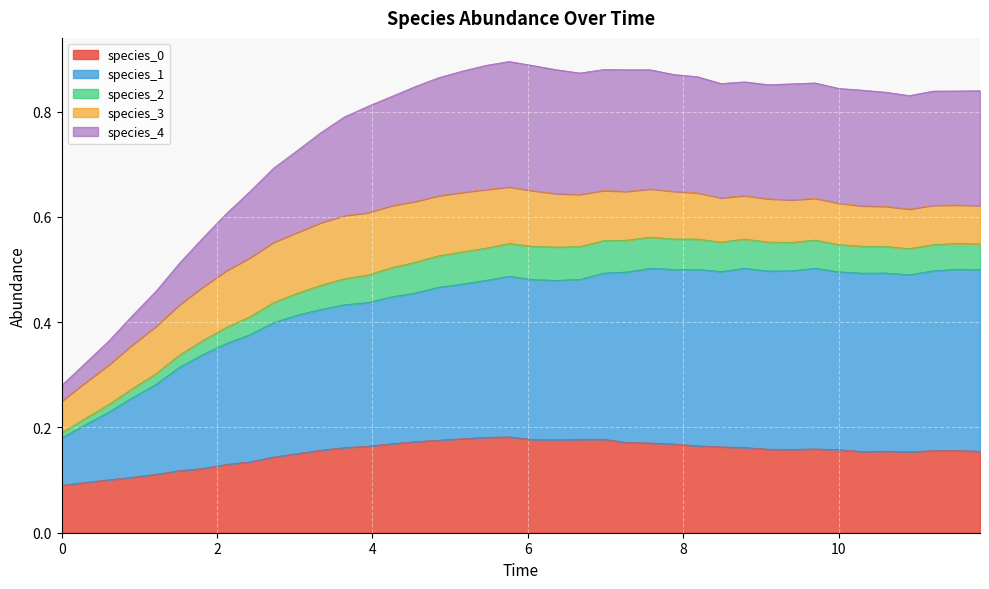

True or false: species_4 and species_1 intersect in this chart.

False